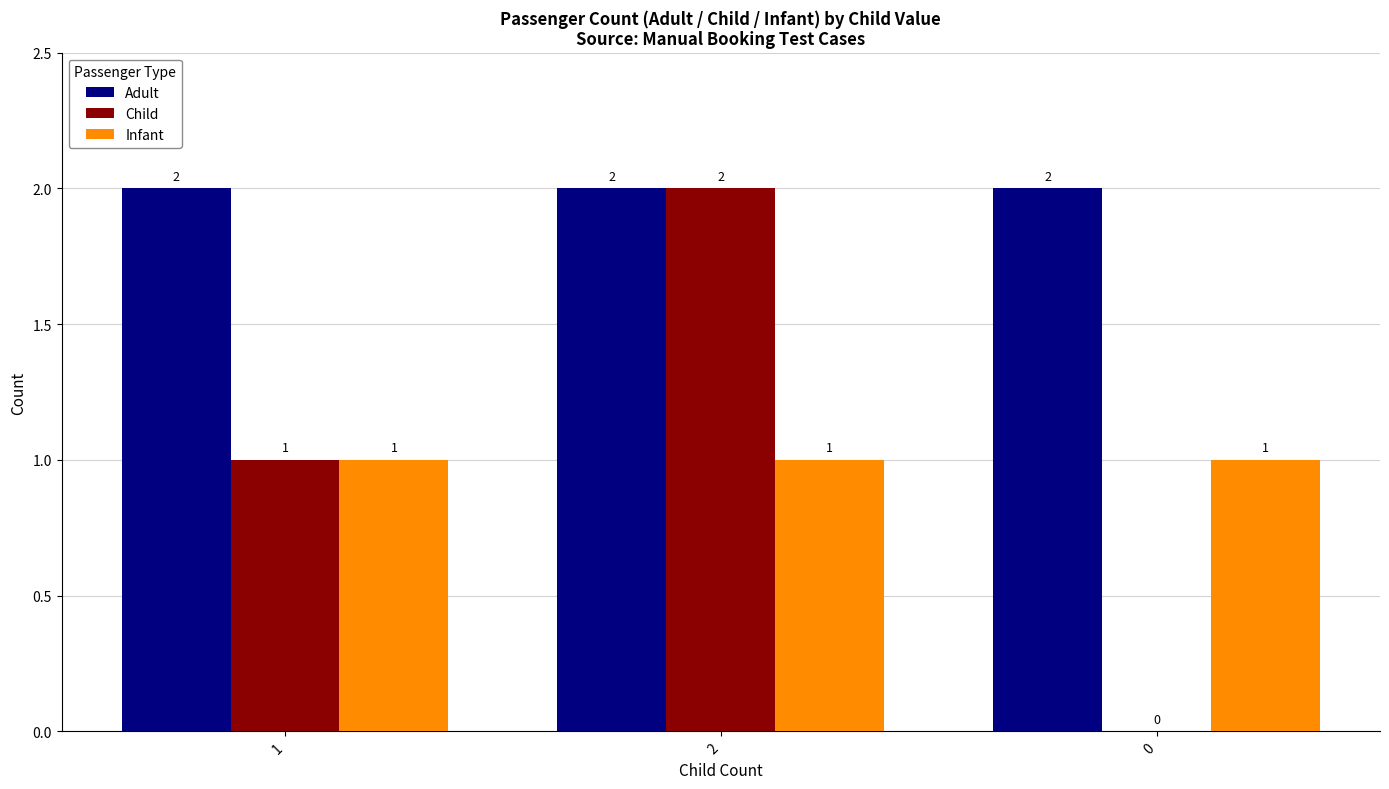

True or false: Adult has a value of 2 at 0.

True